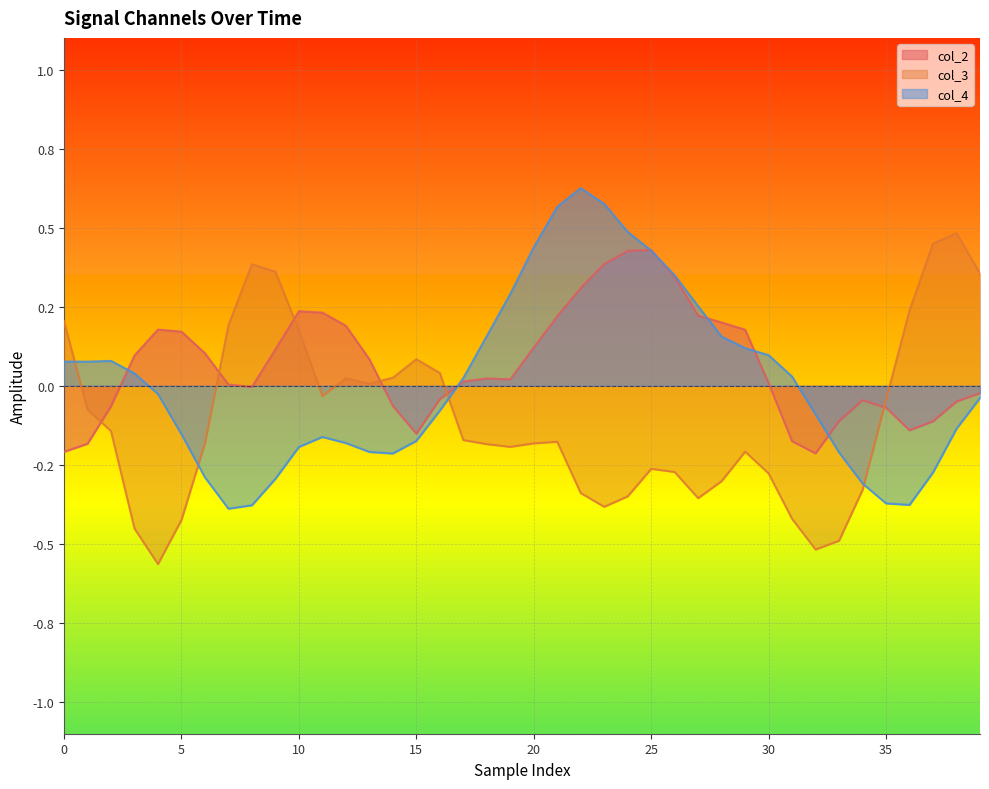

What is the spread (max minus min) of values at 21?

0.7